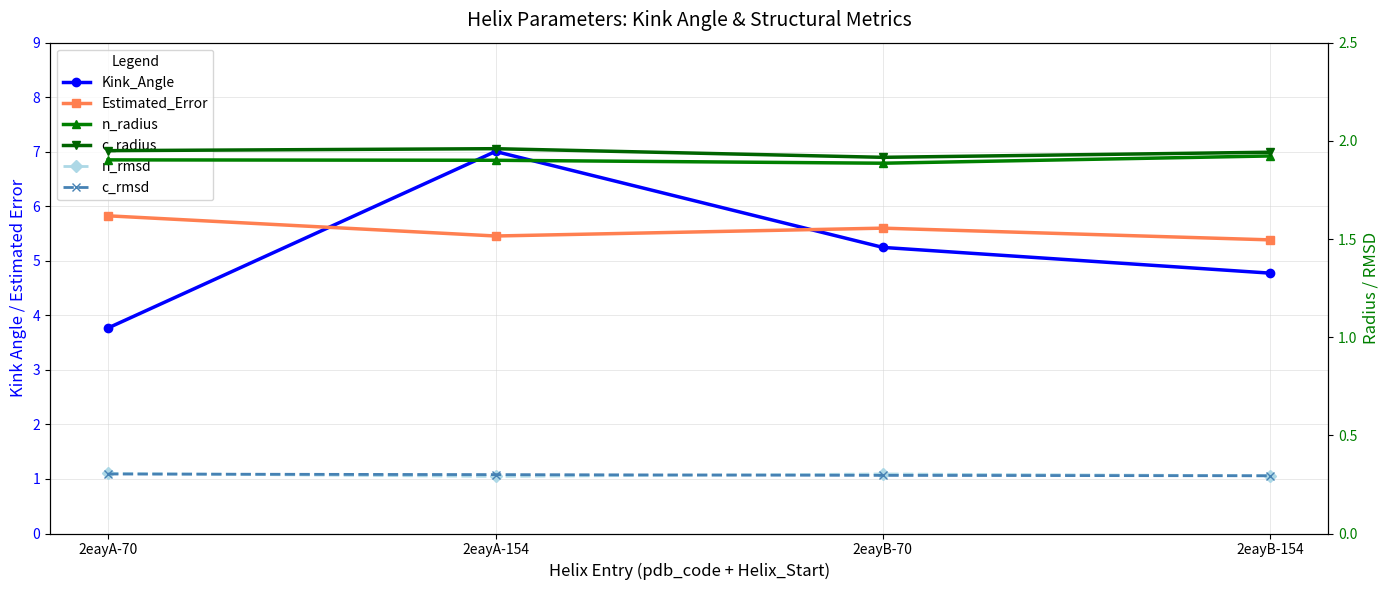

How many lines are shown in the chart?

6